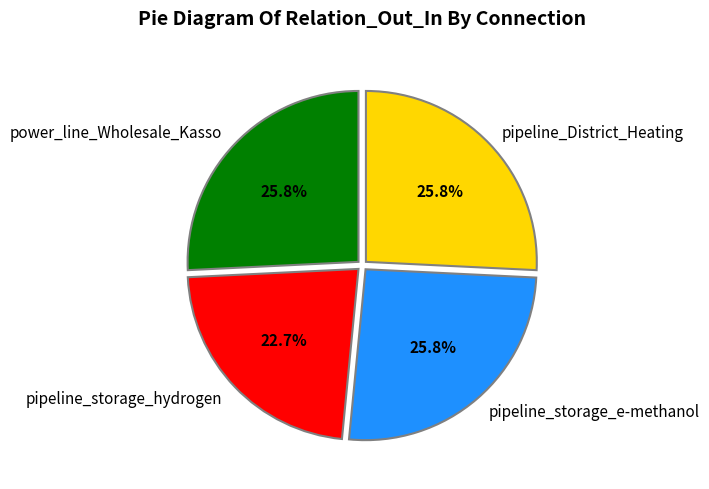

What percentage is NOT represented by pipeline_District_Heating?

74.2%